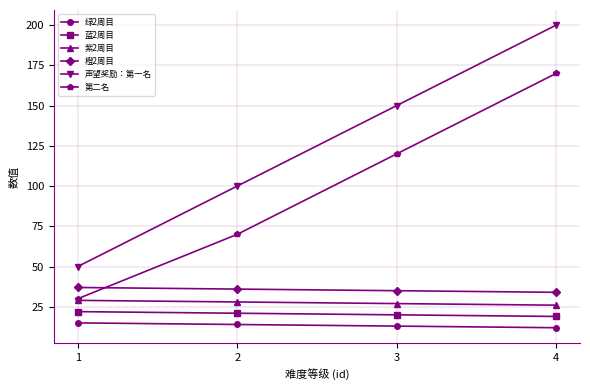

Is the value of 蓝2周目 at 2 greater than the value of 声望奖励：第一名 at 3?

No